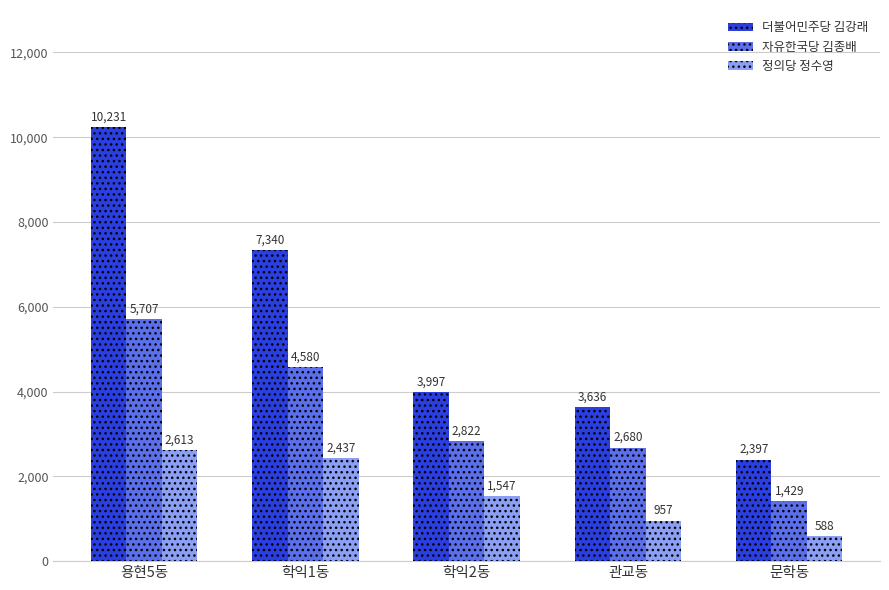

Reading left to right, what are all the values shown in this chart?

더불어민주당 김강래: 용현5동=10231	학익1동=7340	학익2동=3997	관교동=3636	문학동=2397
자유한국당 김종배: 용현5동=5707	학익1동=4580	학익2동=2822	관교동=2680	문학동=1429
정의당 정수영: 용현5동=2613	학익1동=2437	학익2동=1547	관교동=957	문학동=588